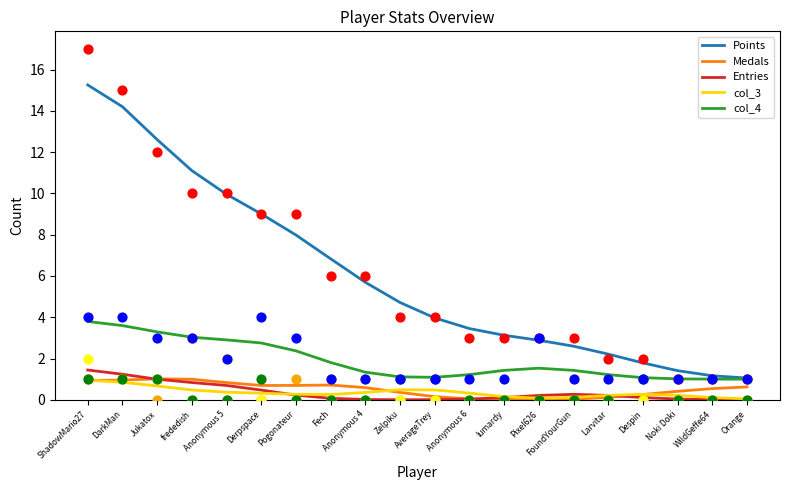

Which series has the largest Y range (max minus min)?

Points